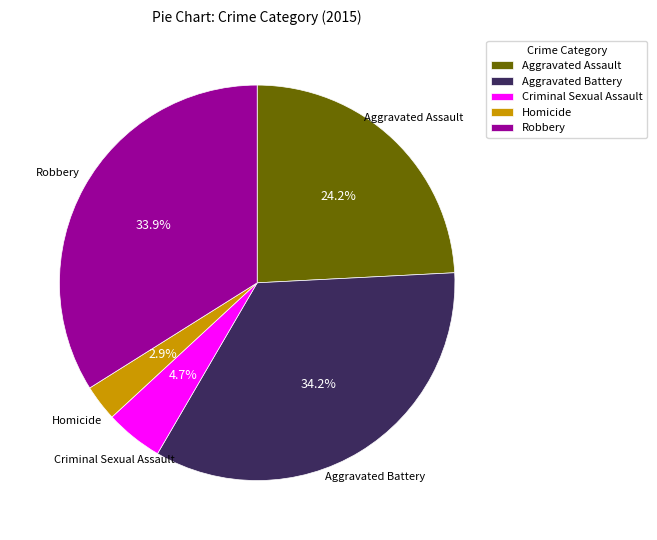

To the nearest percent, what is the difference between the Aggravated Battery and Aggravated Assault slice percentages?

10%